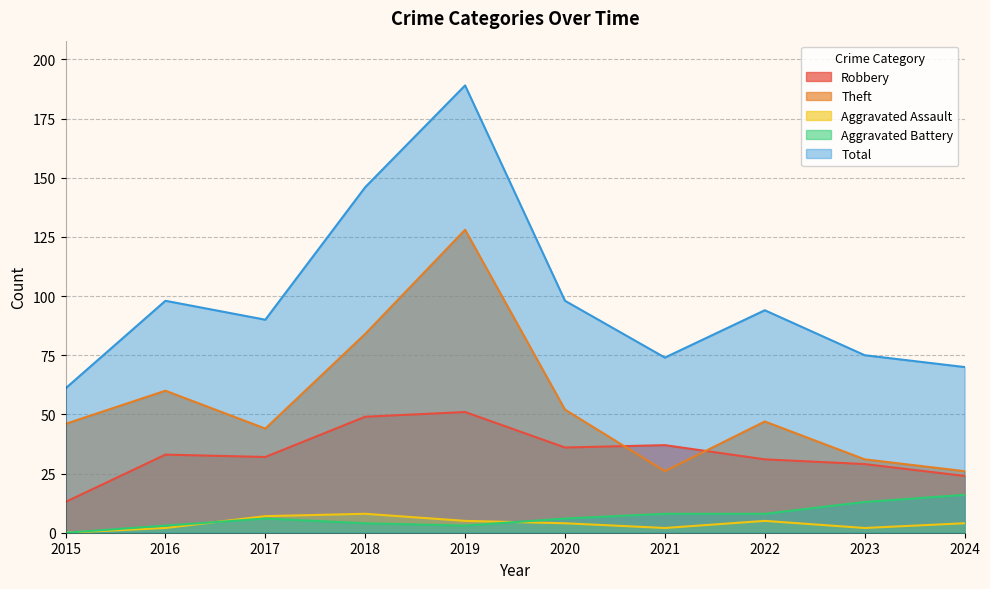

At which category is the sum across all series the highest?

2019